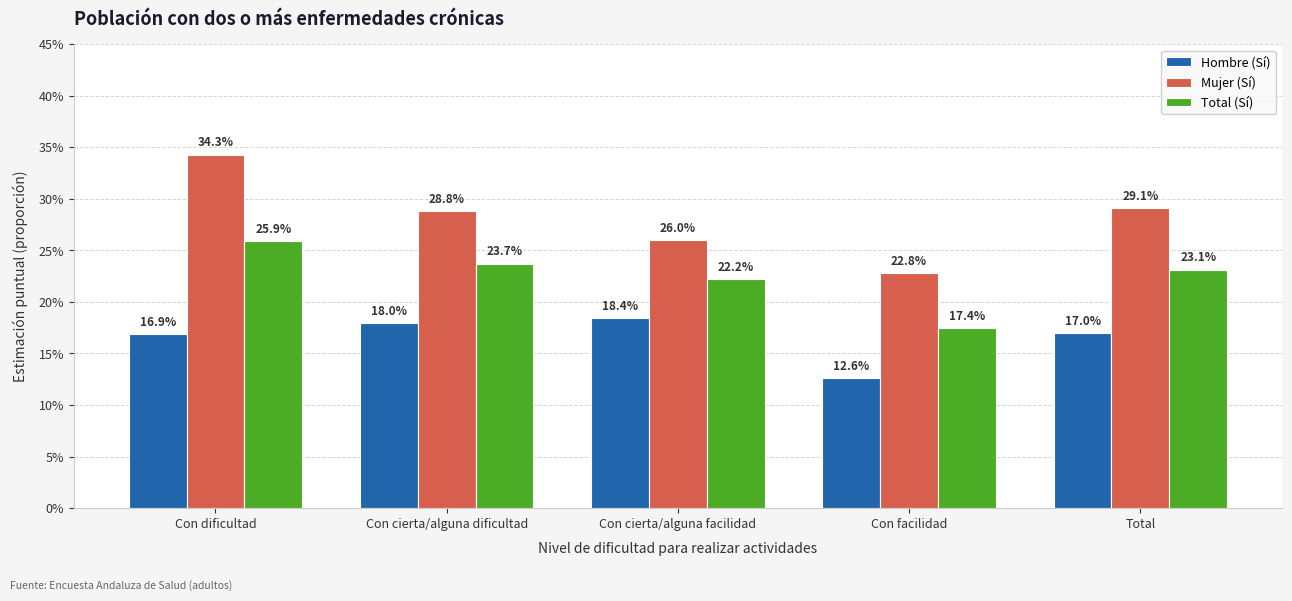

What is the minimum value for Total (Sí)?

0.2